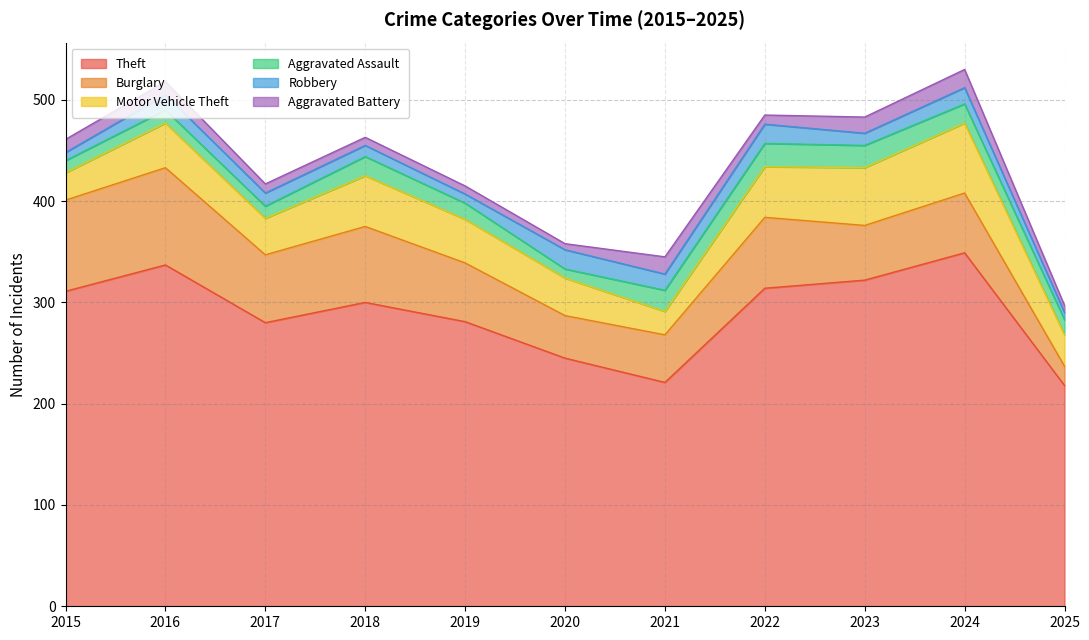

Which series has the largest total across all categories?

Theft